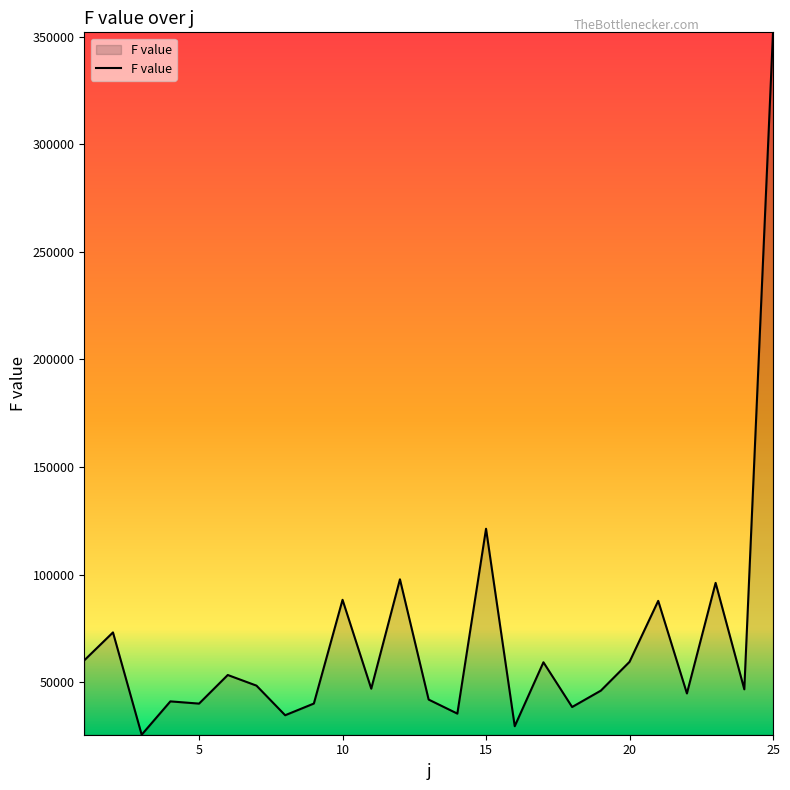

What is the maximum value shown in the chart?

352099.2